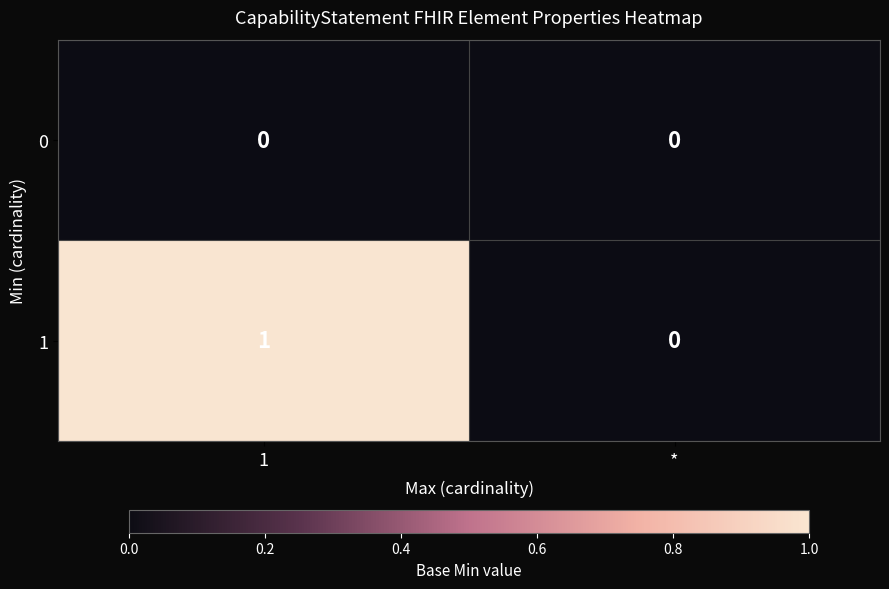

List the series in order of their peak value, lowest first.

0, 1